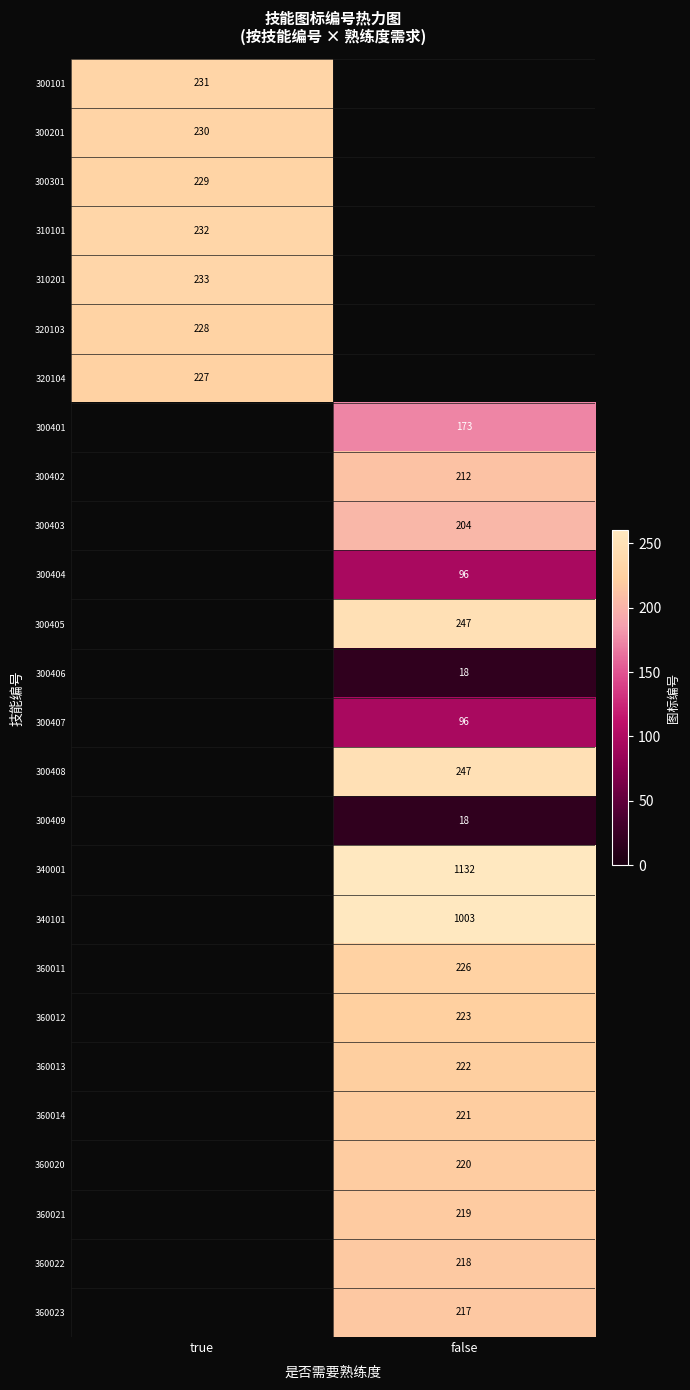

What is the maximum value shown in the chart?

1132.0